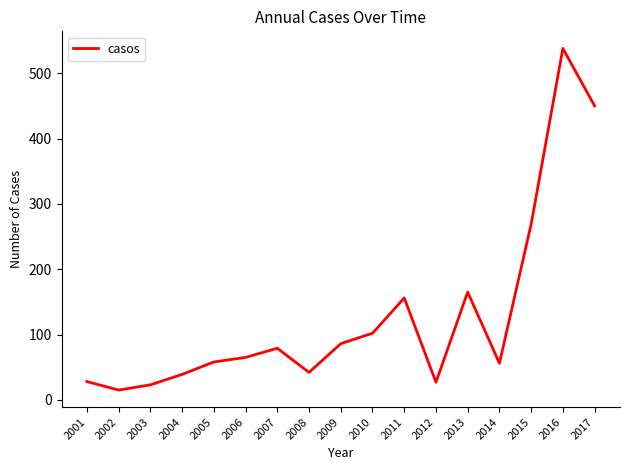

At which category does the chart reach its peak across all series?

2016